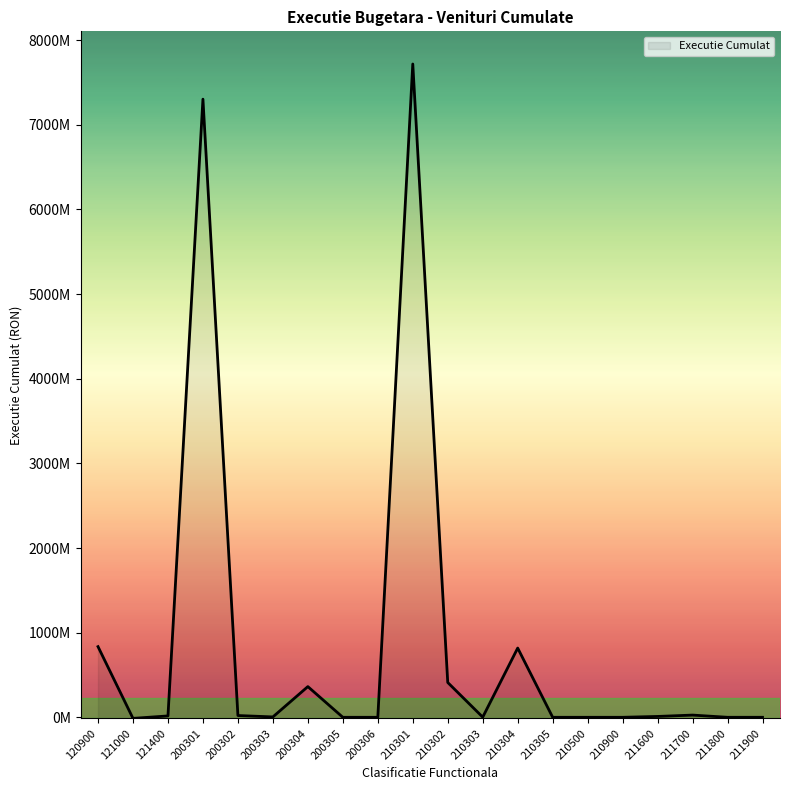

True or false: the data has more than 2 interior local peaks.

True